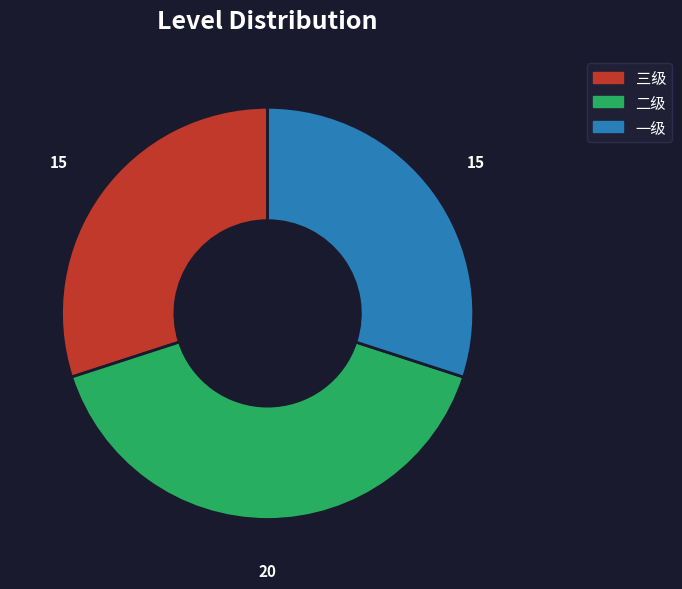

Is the sum of 二级 and 三级 greater than half?

Yes